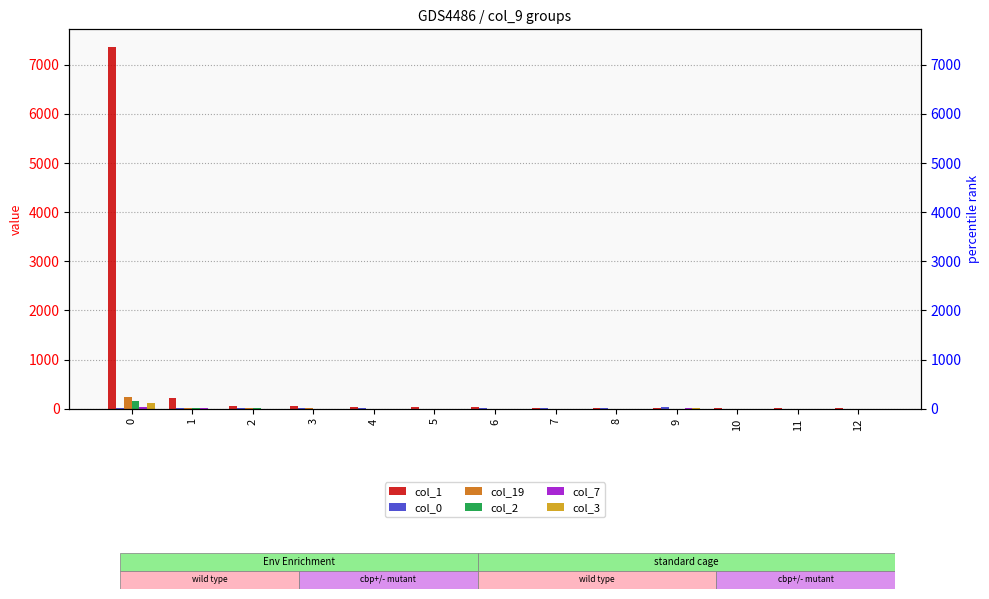

Rank the categories by col_7 value from highest to lowest.

0, 1, 9, 3, 4, 6, 7, 8, 2, 5, 10, 11, 12